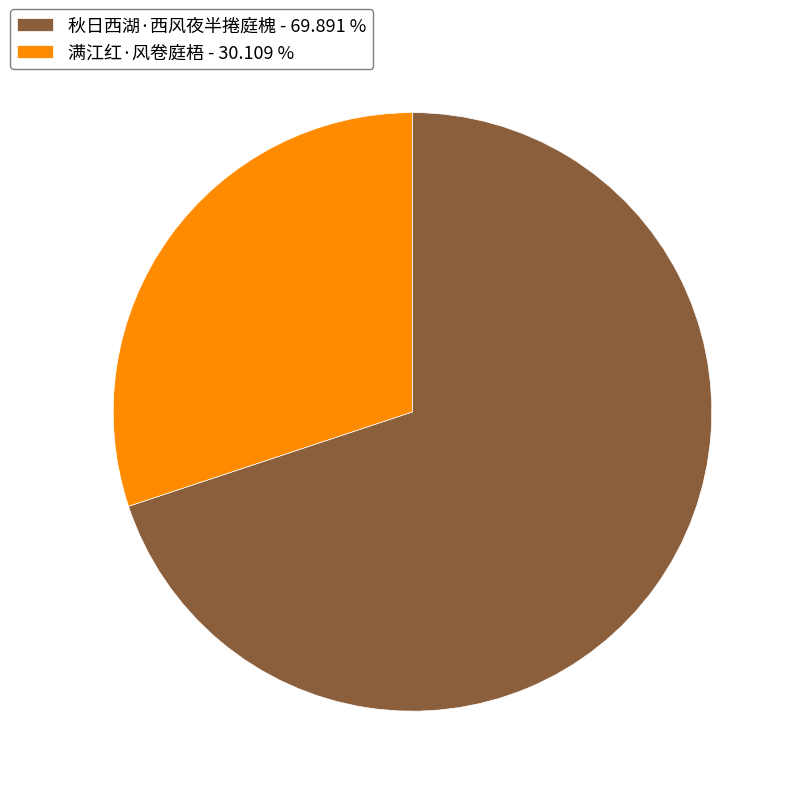

What is the ratio of the value at 满江红·风卷庭梧 to the value at 秋日西湖·西风夜半捲庭槐?

0.4